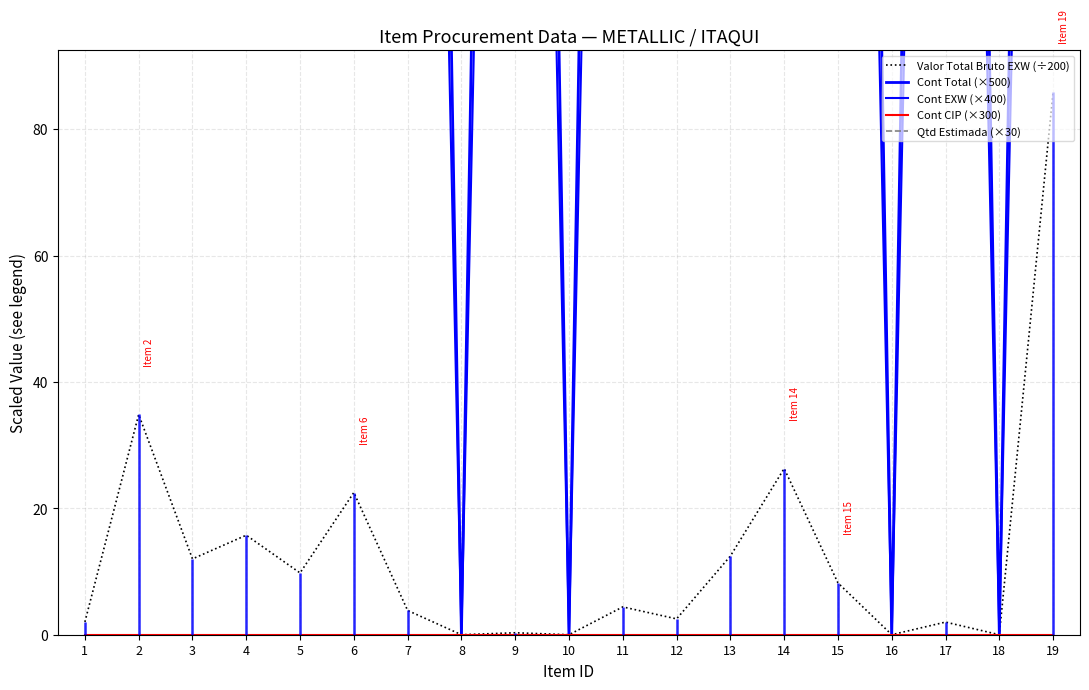

What is the total value across all series at 10?

300.0